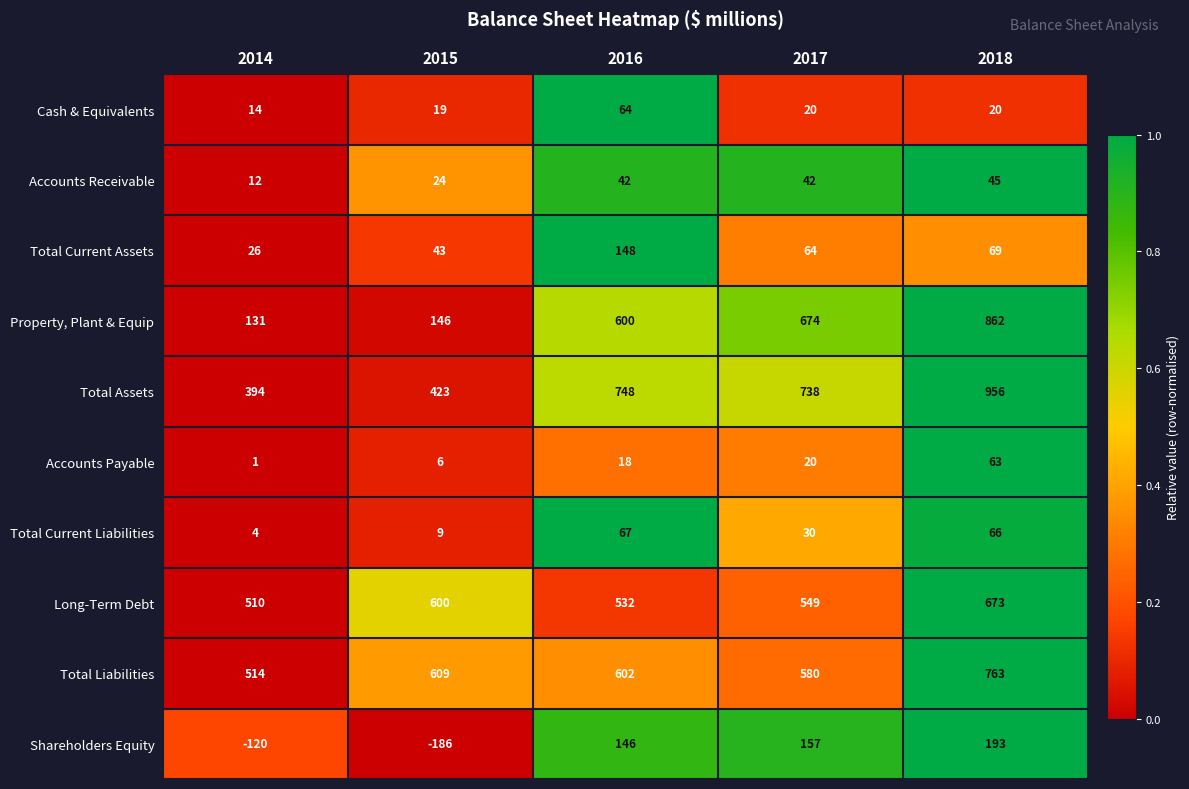

What is the sum of all Total Assets values?

3259